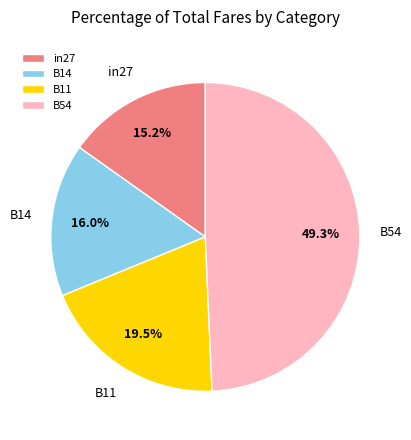

To the nearest percent, what portion does B14 represent?

16%